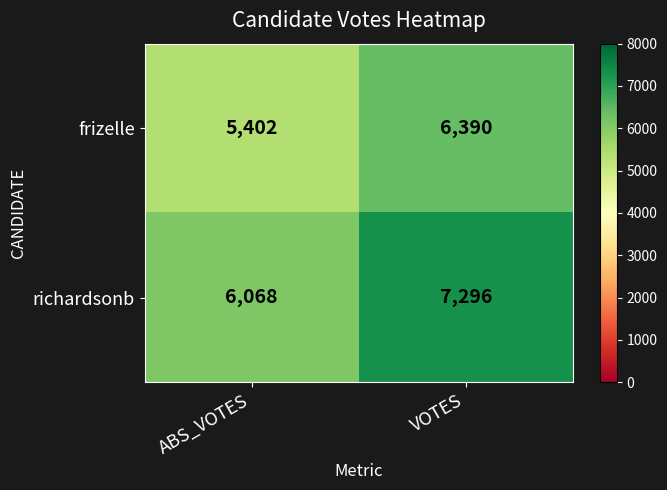

What is the difference between the richardsonb values at VOTES and ABS_VOTES?

1228